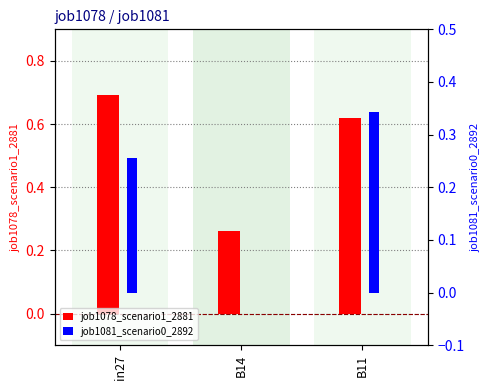

What is the sum of the job1078_scenario1_2881 values at B11 and B14?

0.9